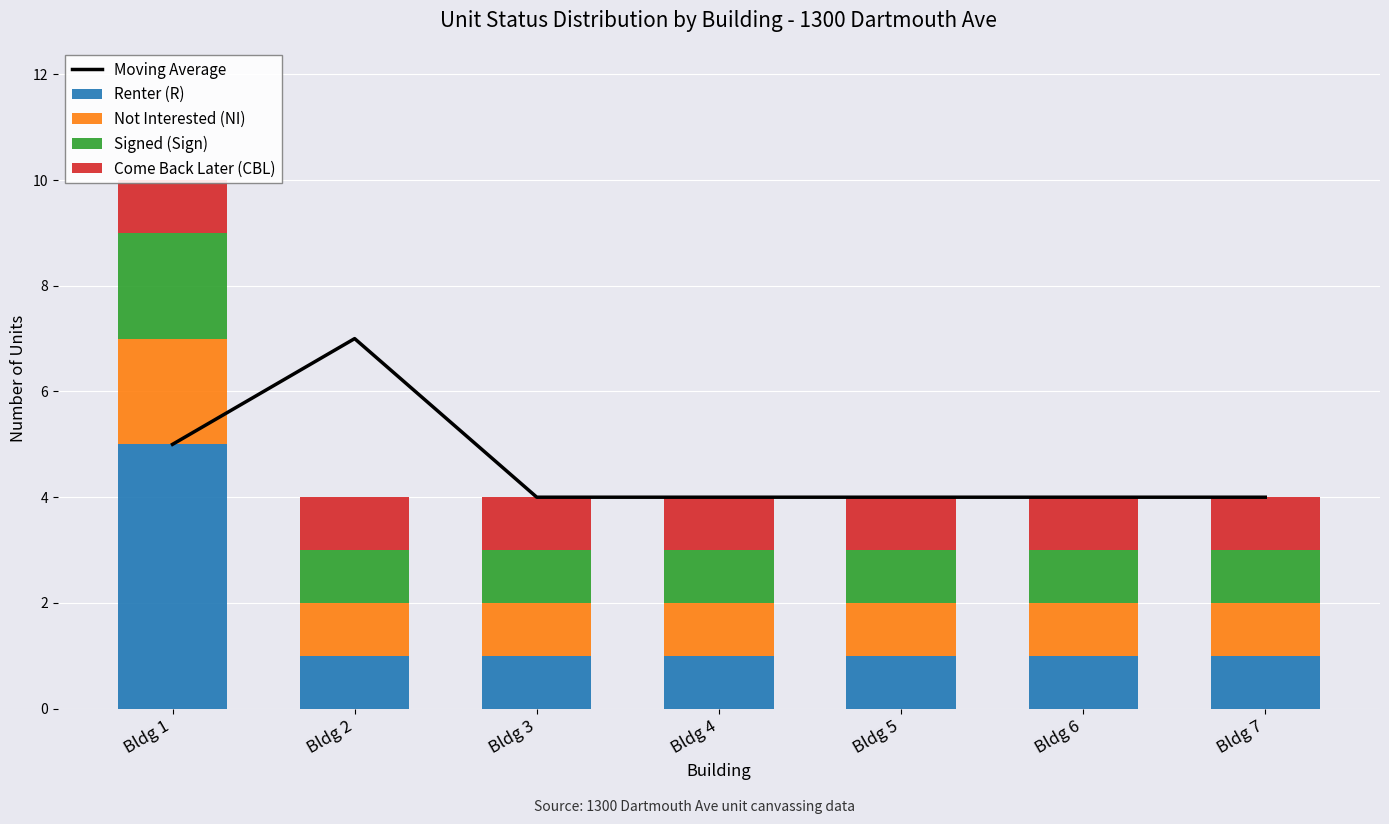

What are all the series names shown in the legend?

Moving Average, Renter (R), Not Interested (NI), Signed (Sign), Come Back Later (CBL)